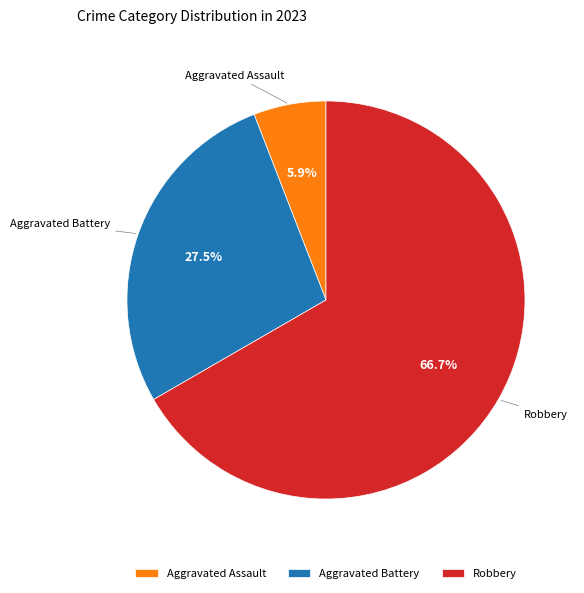

What is the majority slice?

Robbery